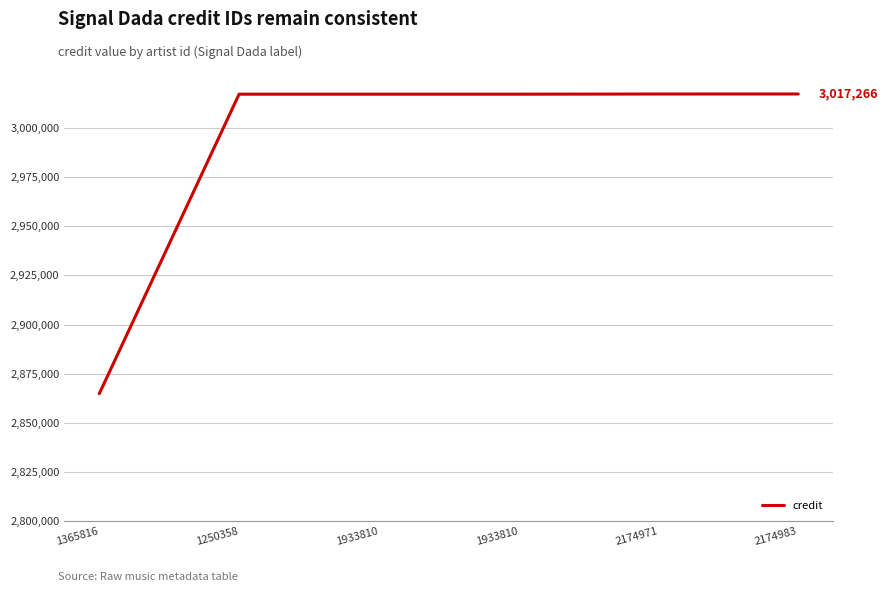

How many lines are shown in the chart?

1